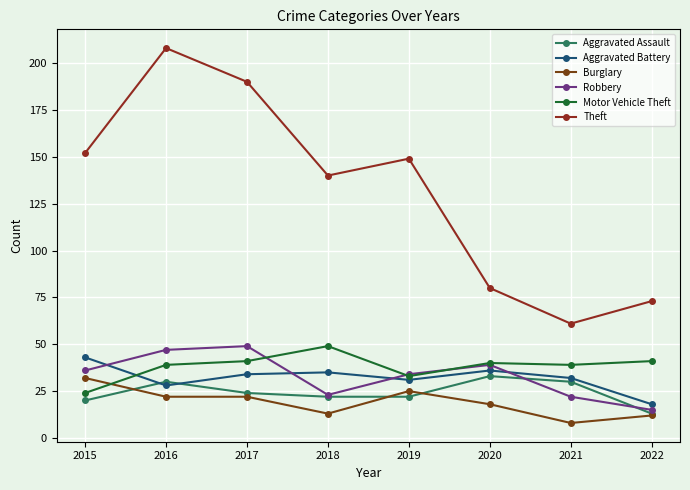

Is it true that Motor Vehicle Theft equals 41 at 2017?

True